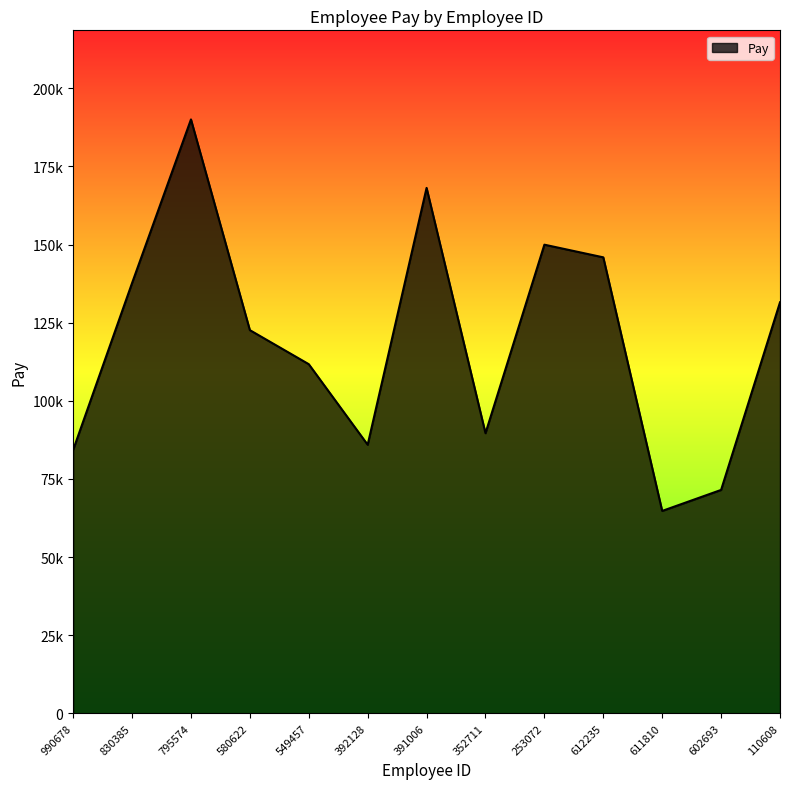

How many interior local peaks (higher than both neighbors) does the data have?

3